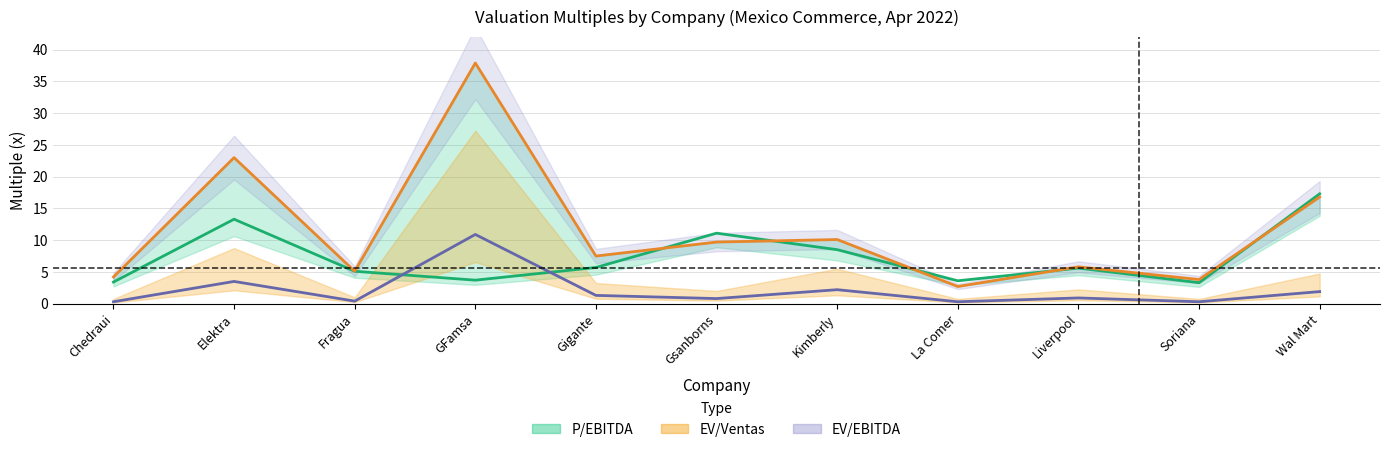

Which series ends up on top after the final intersection of P/EBITDA line and EV/EBITDA line?

P/EBITDA line